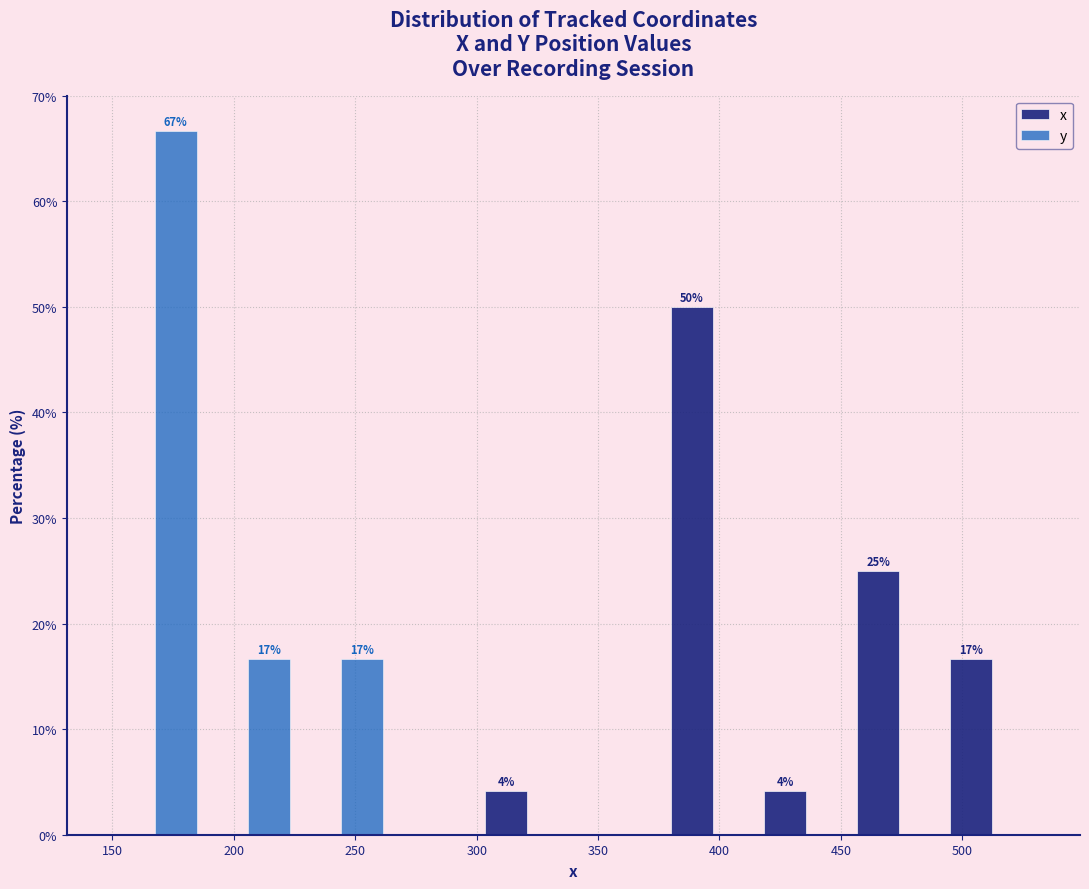

In the y series, which range on the x-axis has the tallest bar?

150 to 185